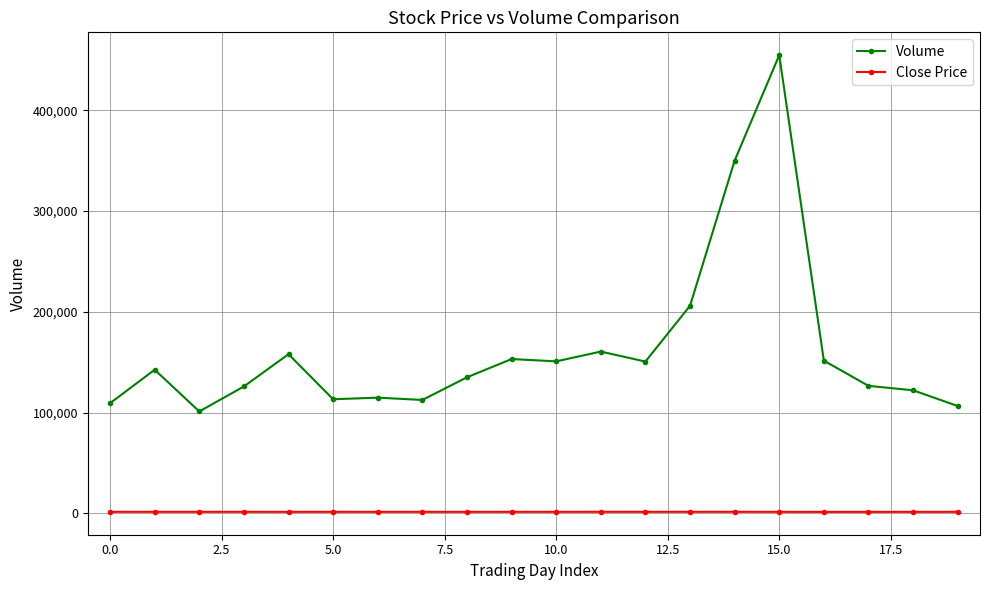

True or false: Volume and Close Price intersect in this chart.

False